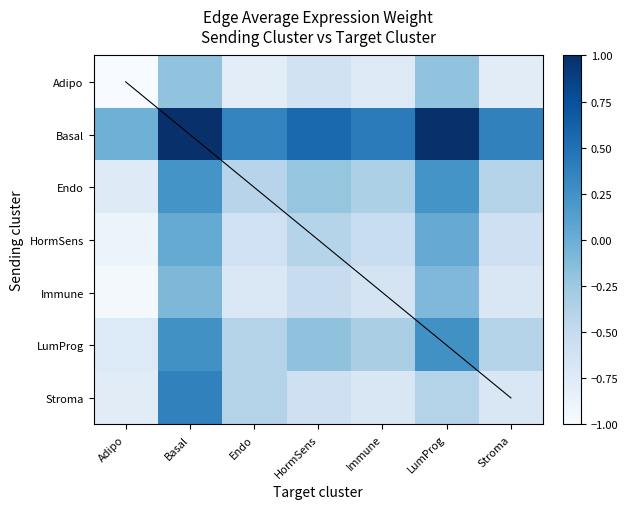

What is the difference between the maximum and minimum values in the Adipo series?

0.8